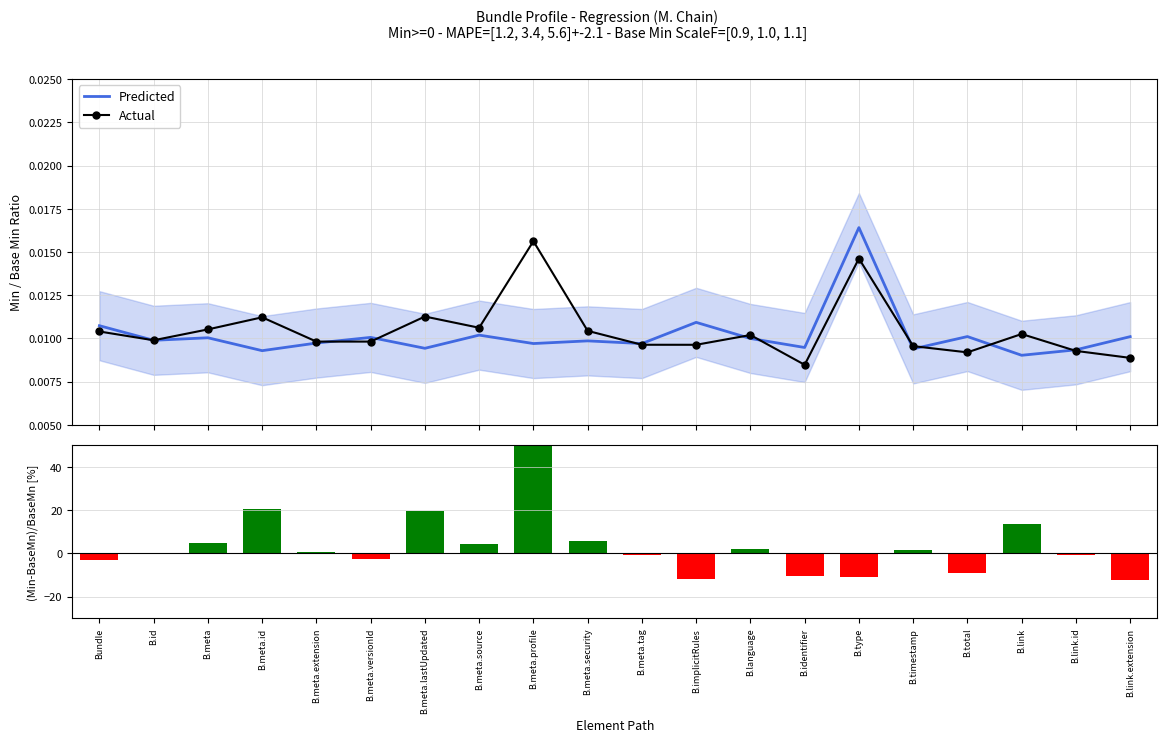

Rank the series at B.identifier from lowest to highest value.

Diff (Min - Base Min) %, Actual, Predicted